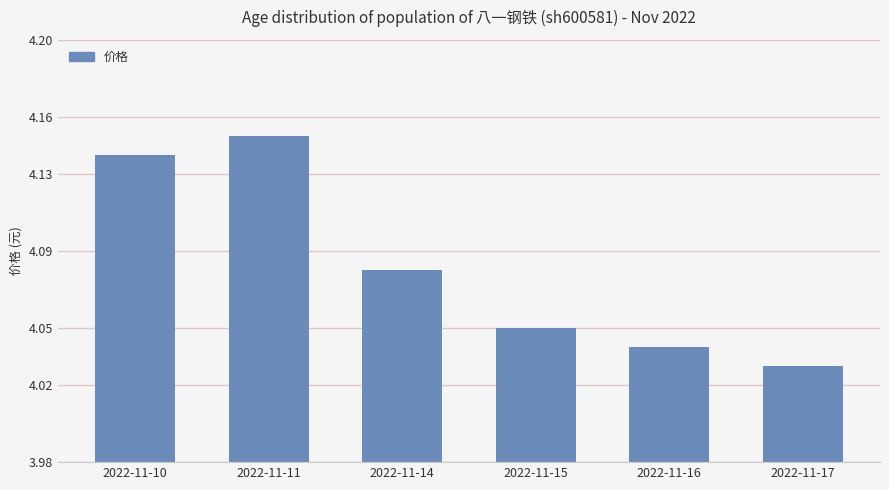

Is it true that the value at 2022-11-16 is 2.0?

False